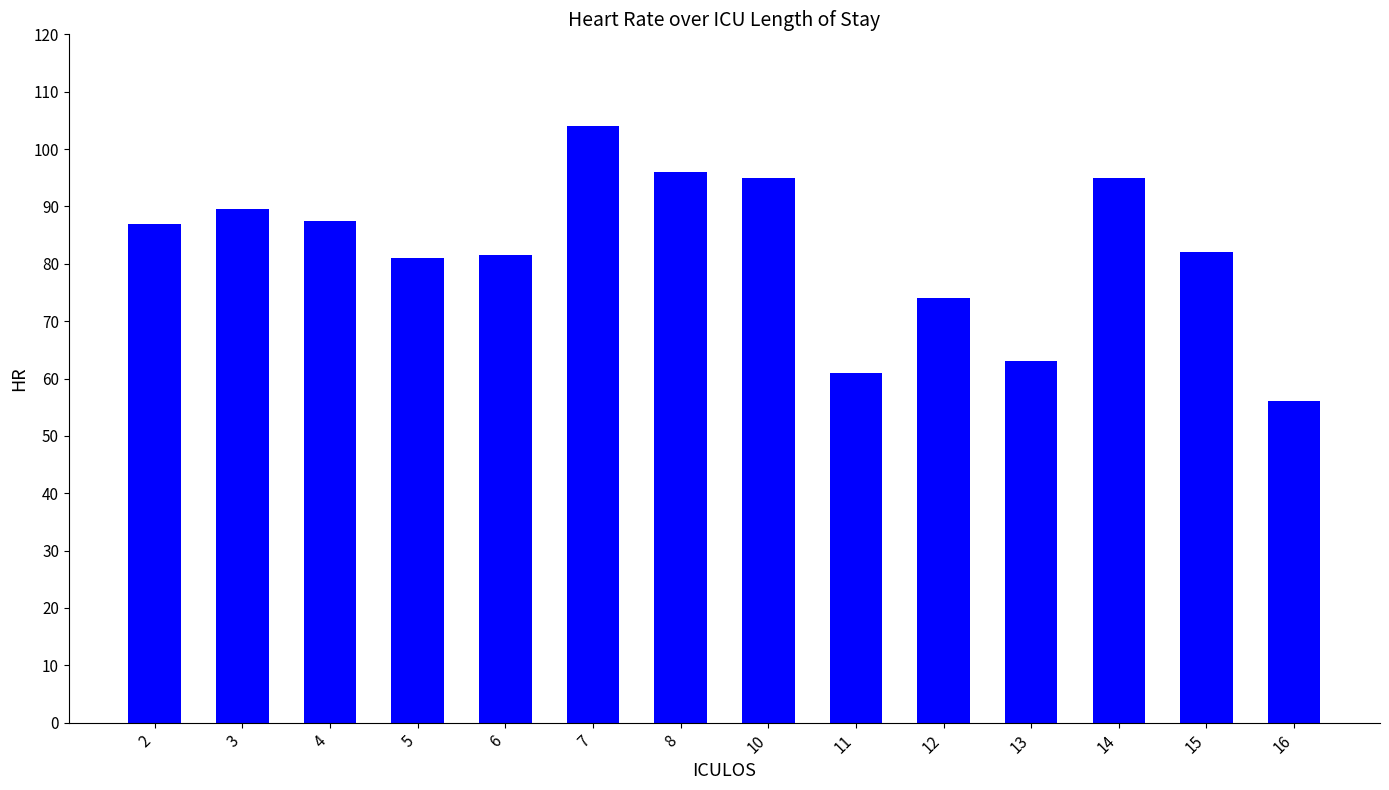

What is the average value?

82.3